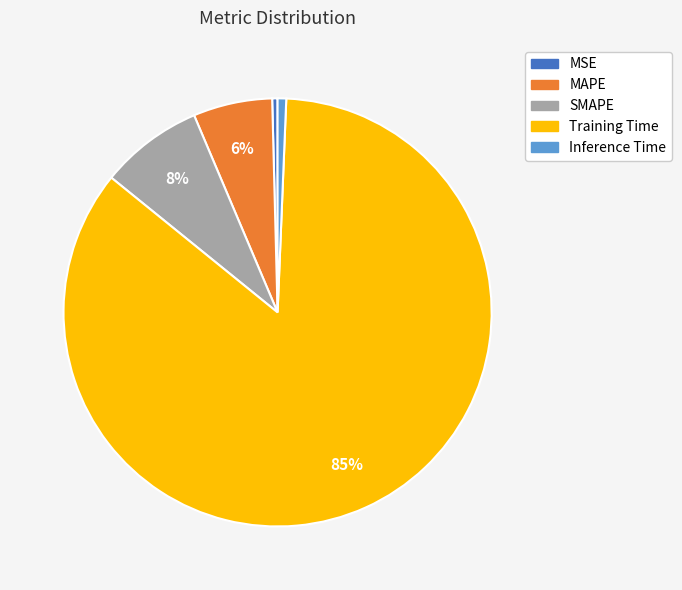

Which category has the biggest portion of the pie?

Training Time